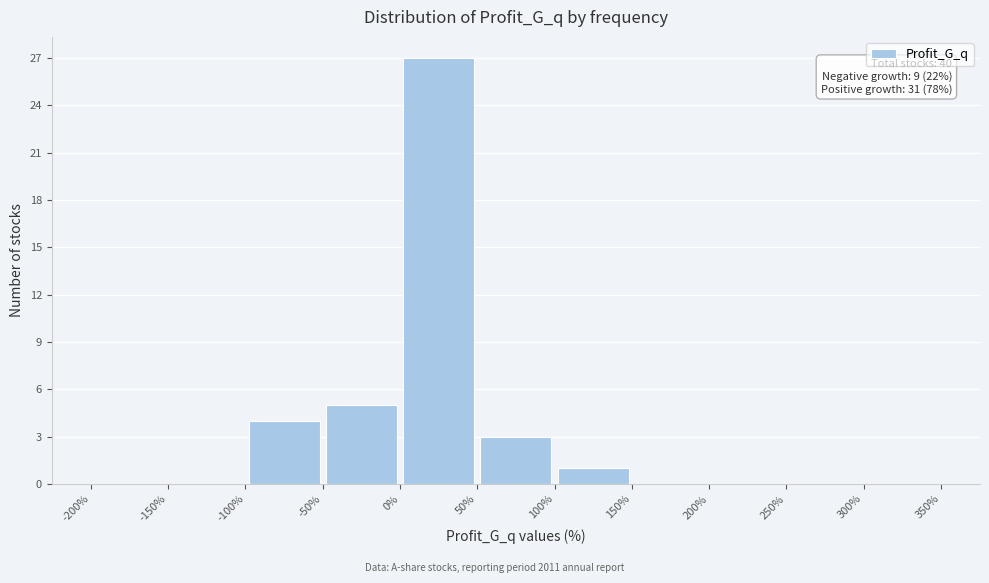

Which range on the x-axis has the tallest bar?

0% to 50%